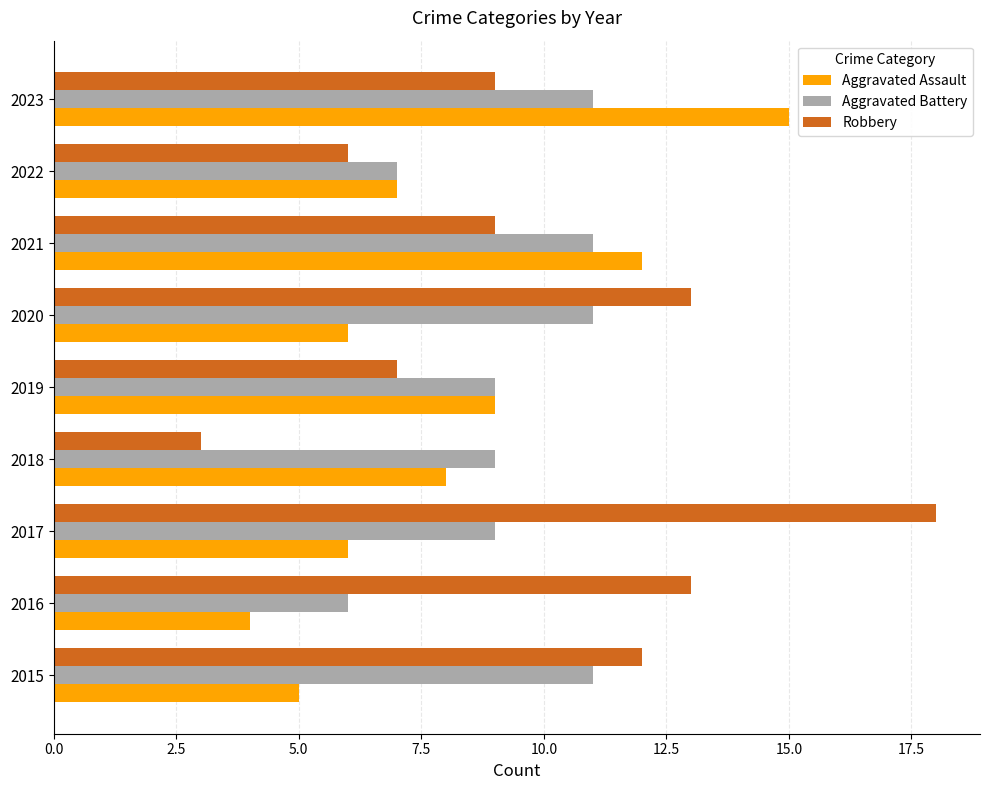

What are all the series names shown in the legend?

Aggravated Assault, Aggravated Battery, Robbery